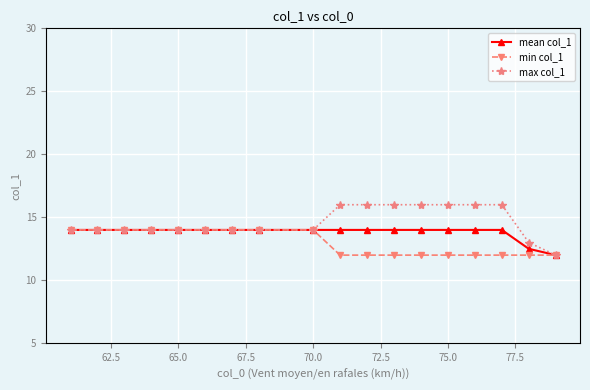

Which series has the largest total across all categories?

max col_1